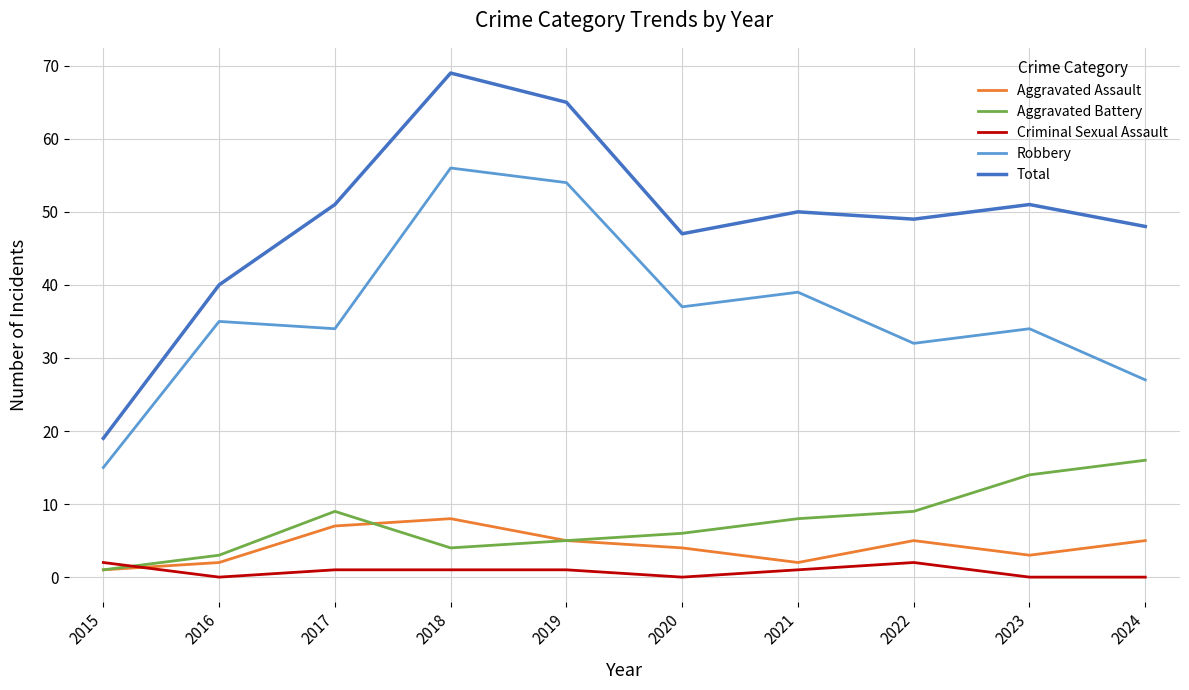

Does the chart have visible grid lines?

Yes